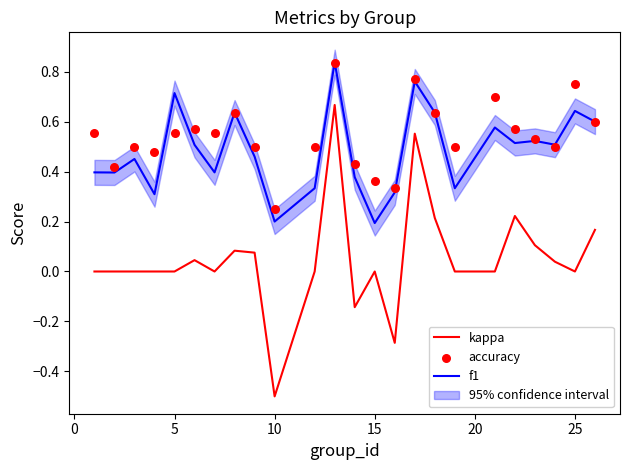

True or false: kappa and f1 intersect in this chart.

False